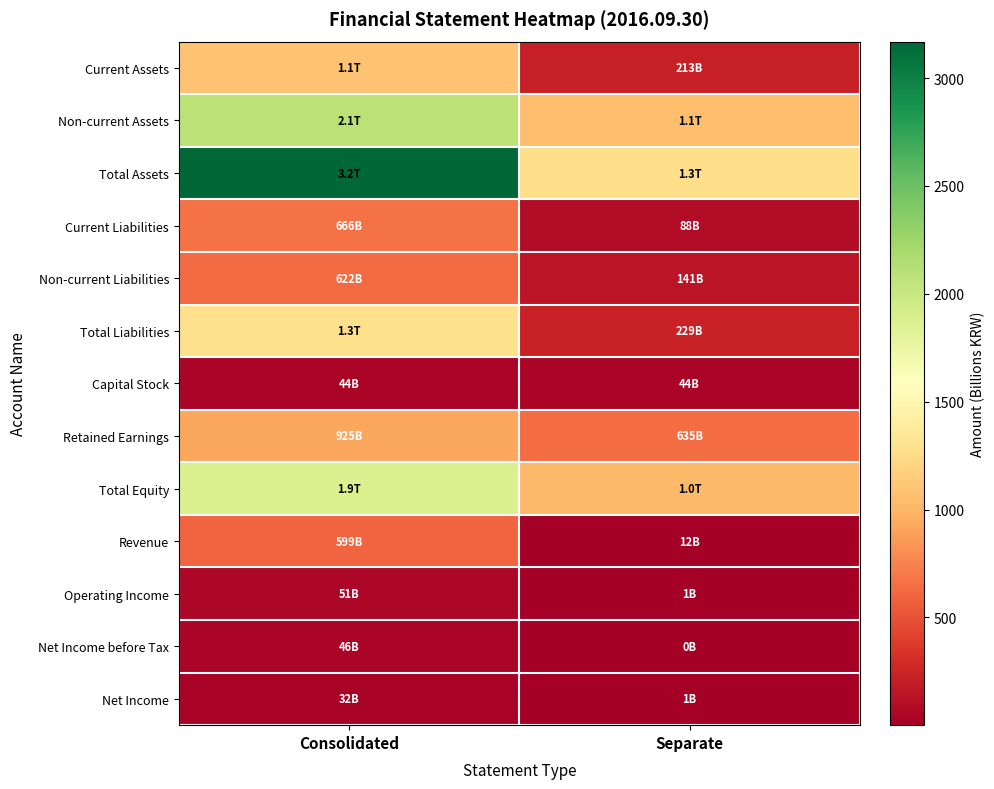

Which series has the largest total across all categories?

Total Assets